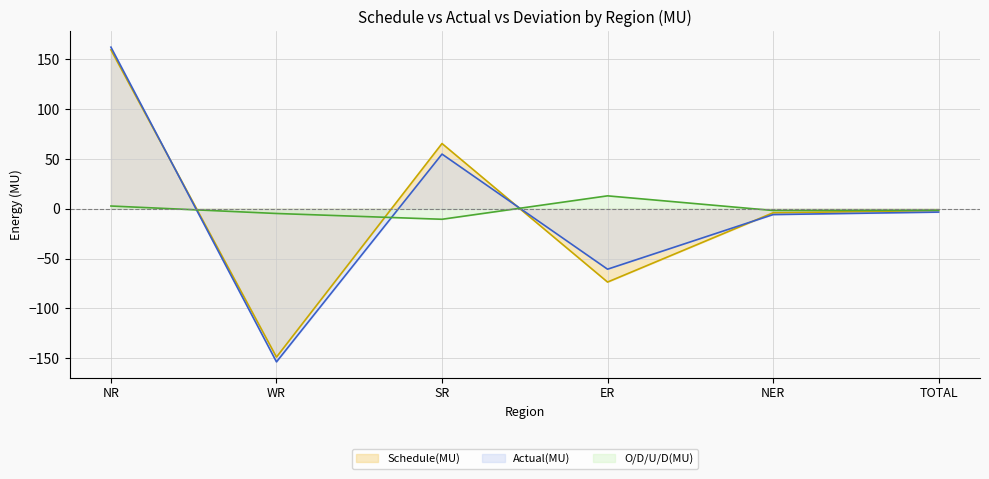

List the series in order of their peak value, highest first.

Actual(MU), Schedule(MU), O/D/U/D(MU)